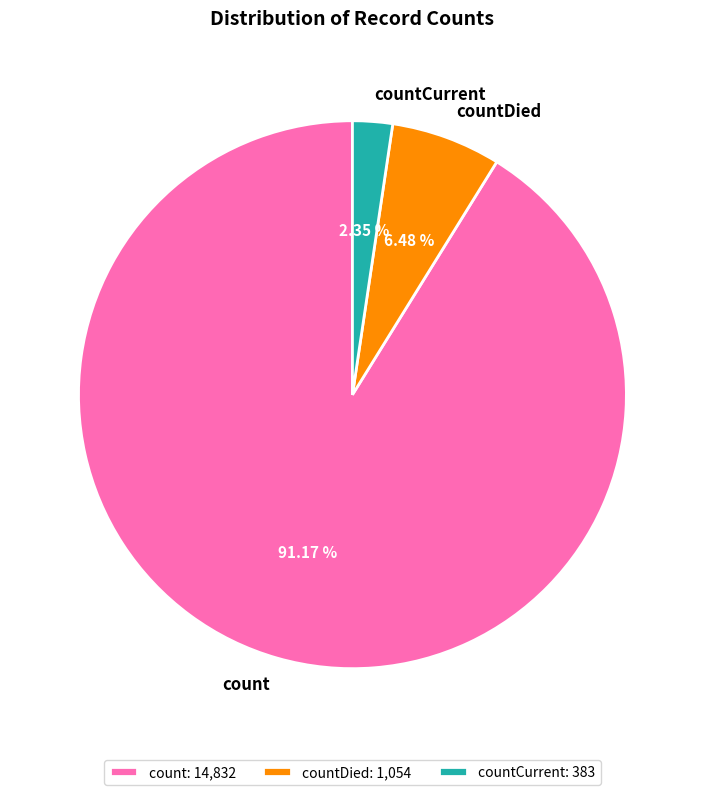

What is the total percentage of countCurrent and countDied?

8.8%